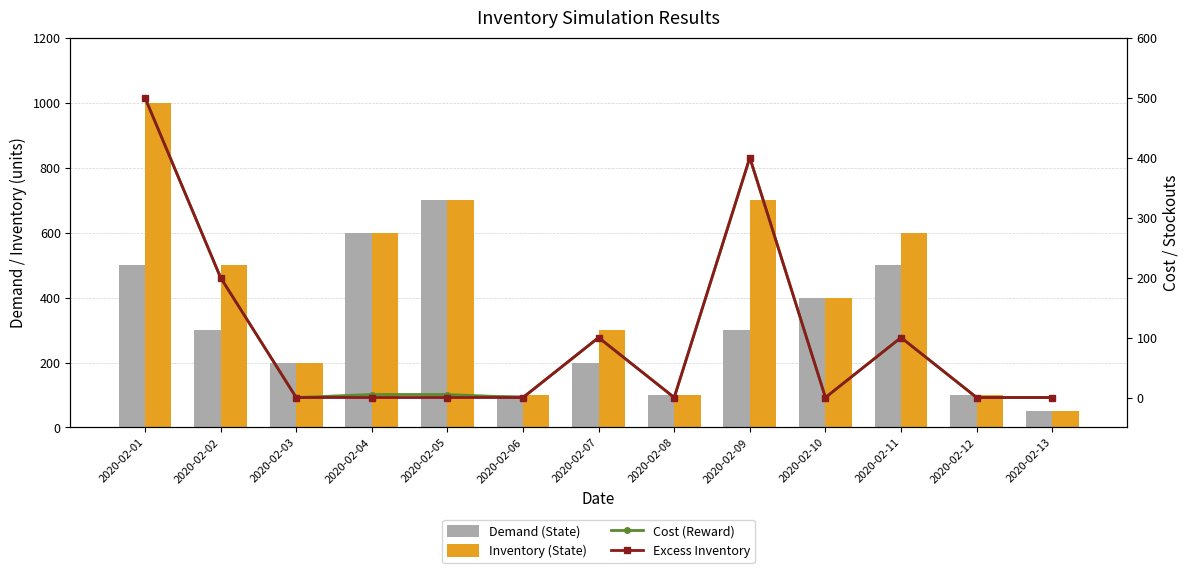

What is the maximum value shown in the chart?

1000